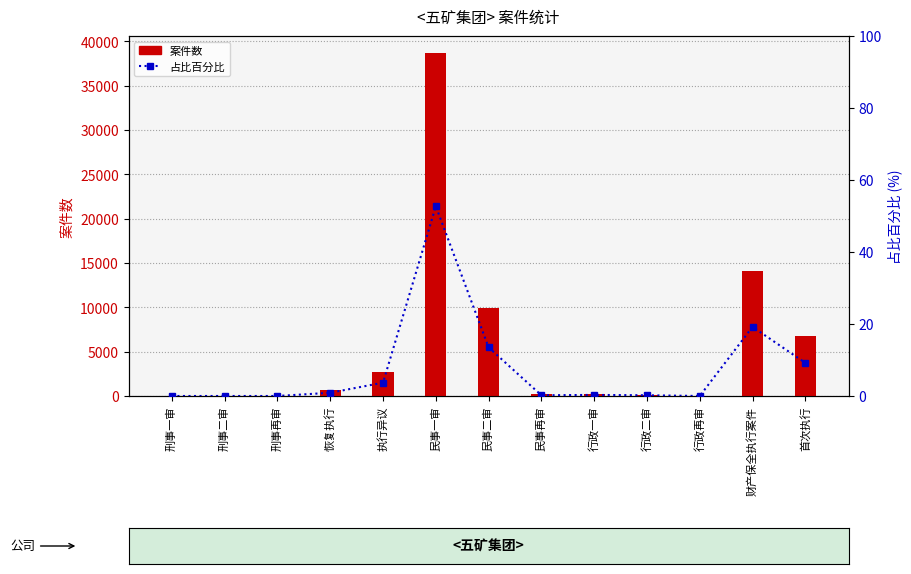

What is the sum of the 占比百分比 values at 恢复执行 and 刑事再审?

0.9